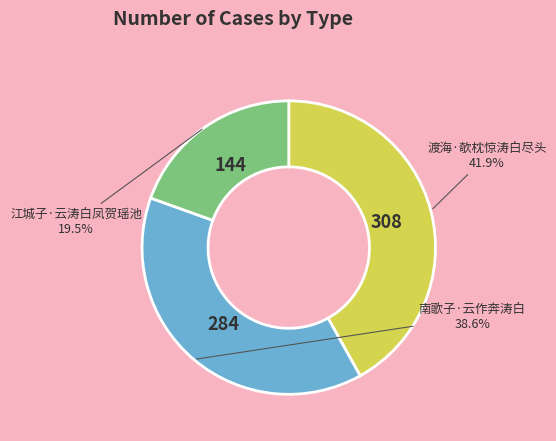

Count the number of slices in the pie.

3